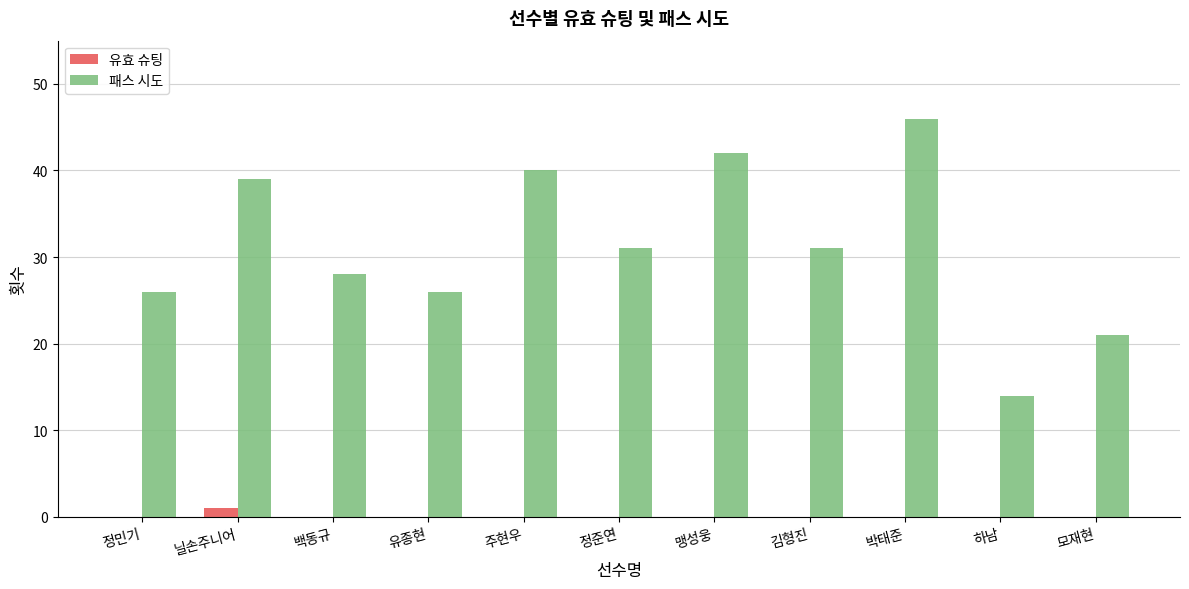

What is the greatest value displayed?

46